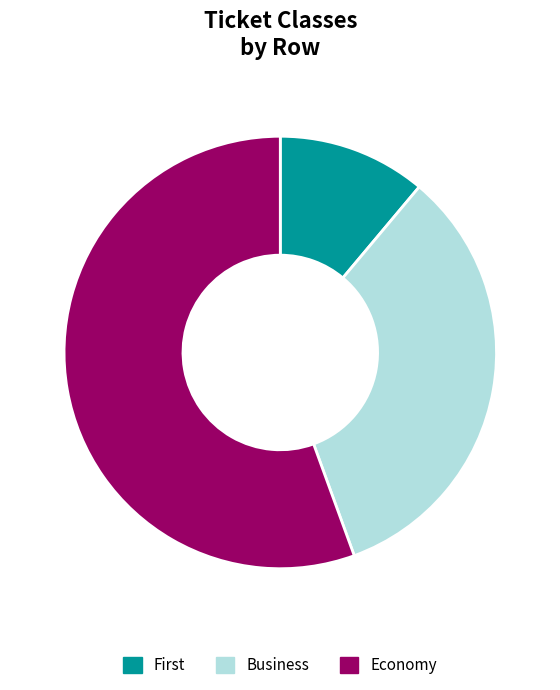

Which slice is the largest?

Economy